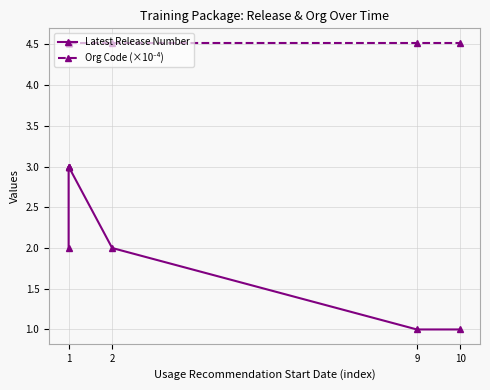

Read the Latest Release Number value at 1.

2.0